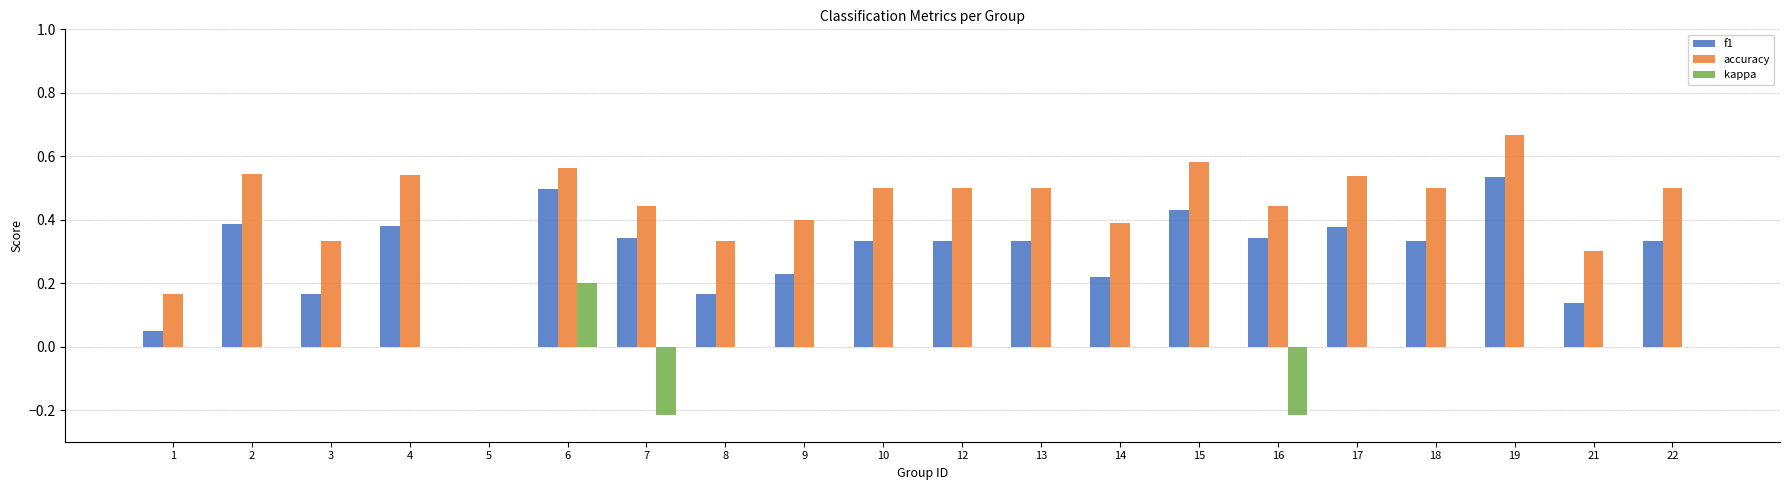

Which series has the largest total across all categories?

accuracy